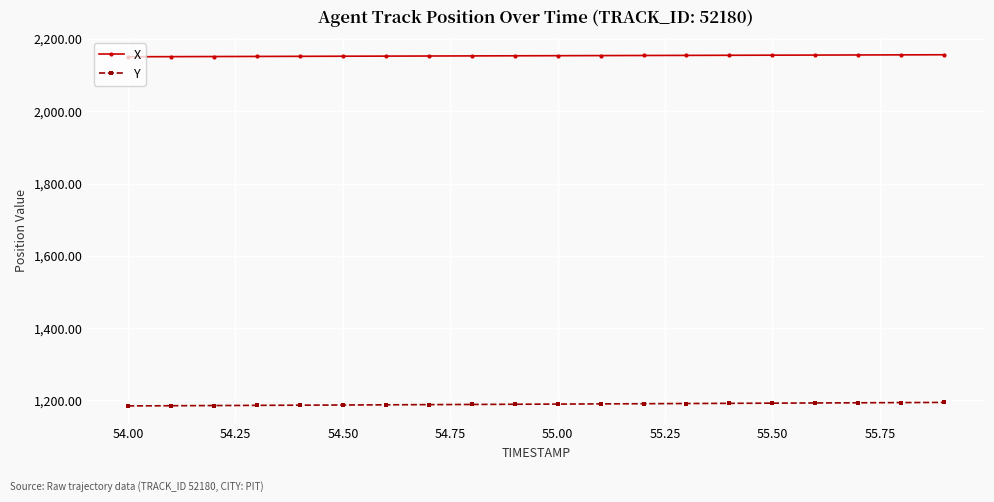

What is the greatest value displayed?

2156.5